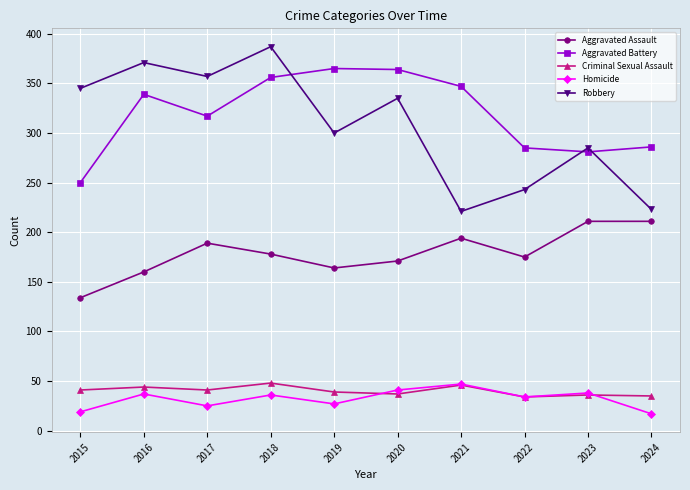

At which category does Homicide reach its first local peak?

2016